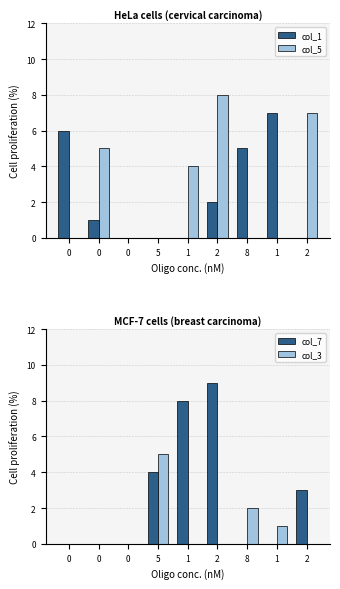

How many positive values does the col_1 series have?

5